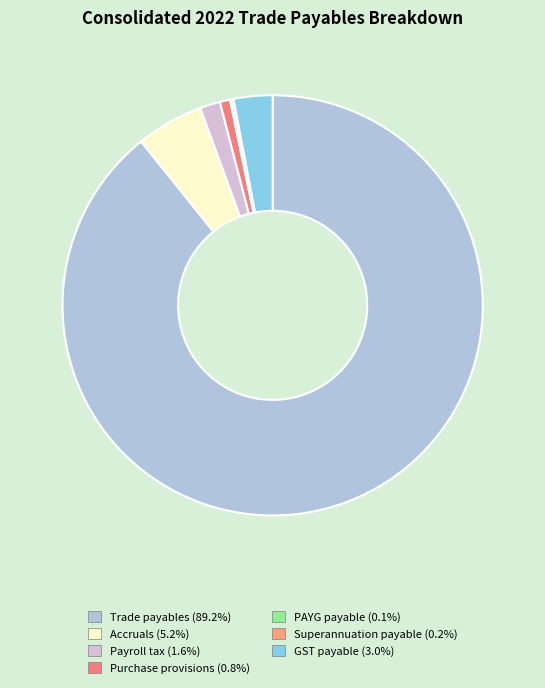

What is the change in value from Superannuation payable to GST payable?

+367256